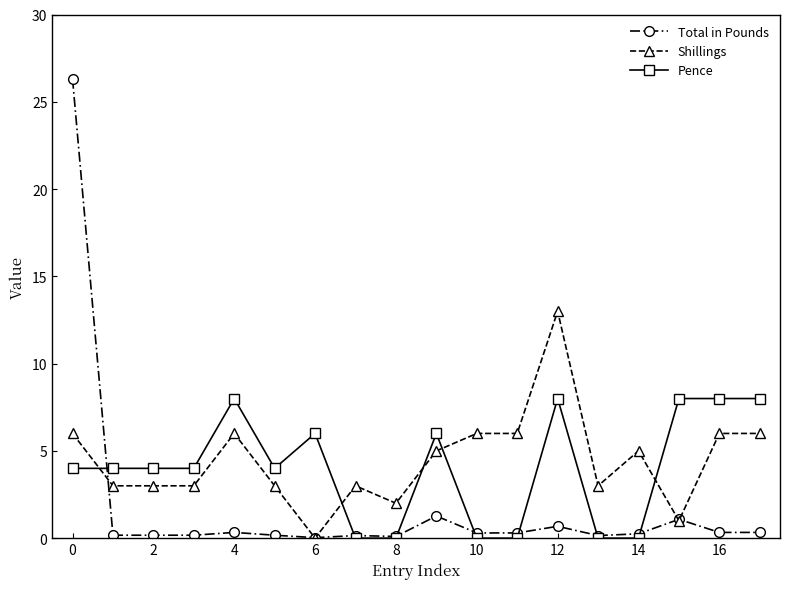

True or false: Pence has more than 0 interior local peaks.

True